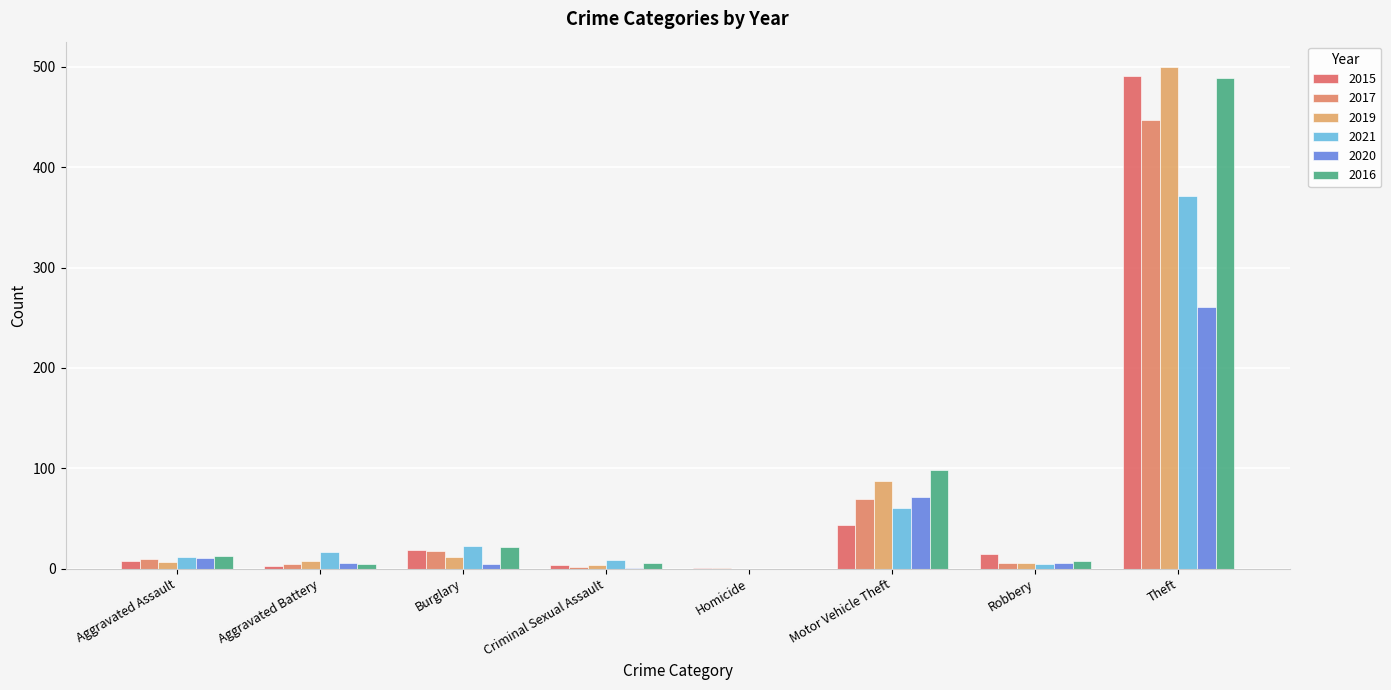

What is the approximate value of 2017 at Theft?

447